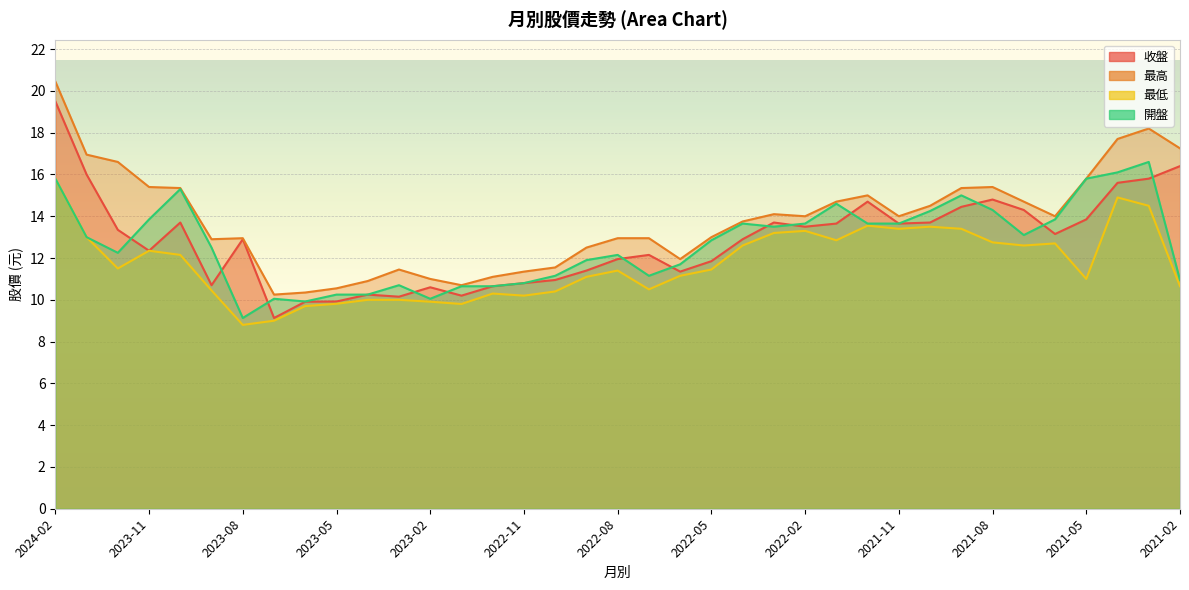

How many categories are shown in the chart?

37